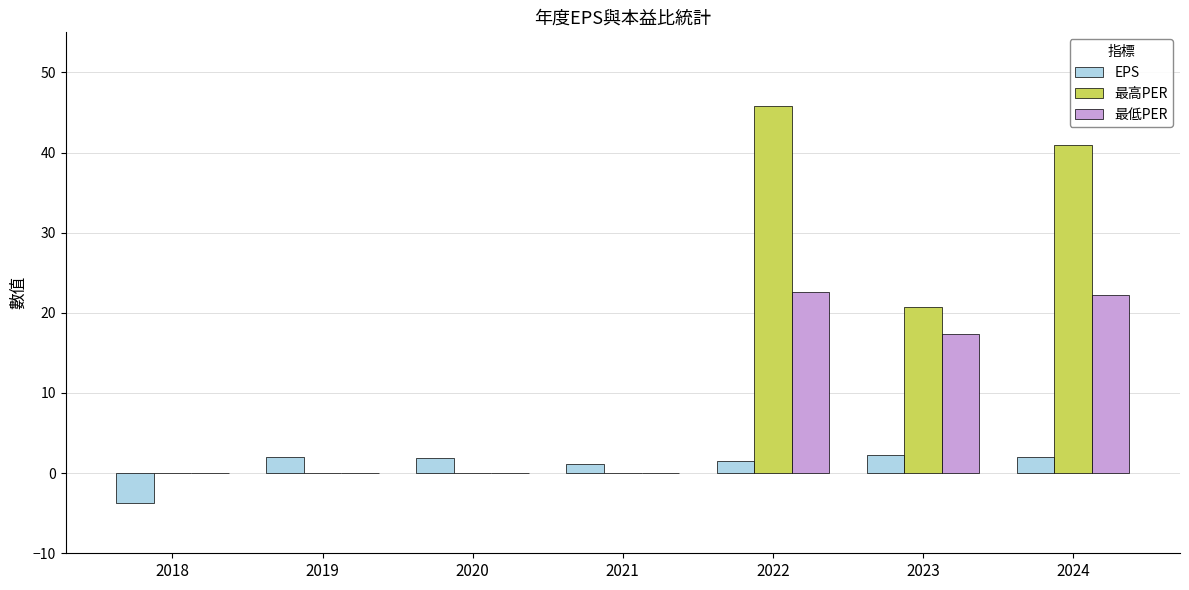

What is the sum of the 最高PER values at 2023 and 2018?

20.7